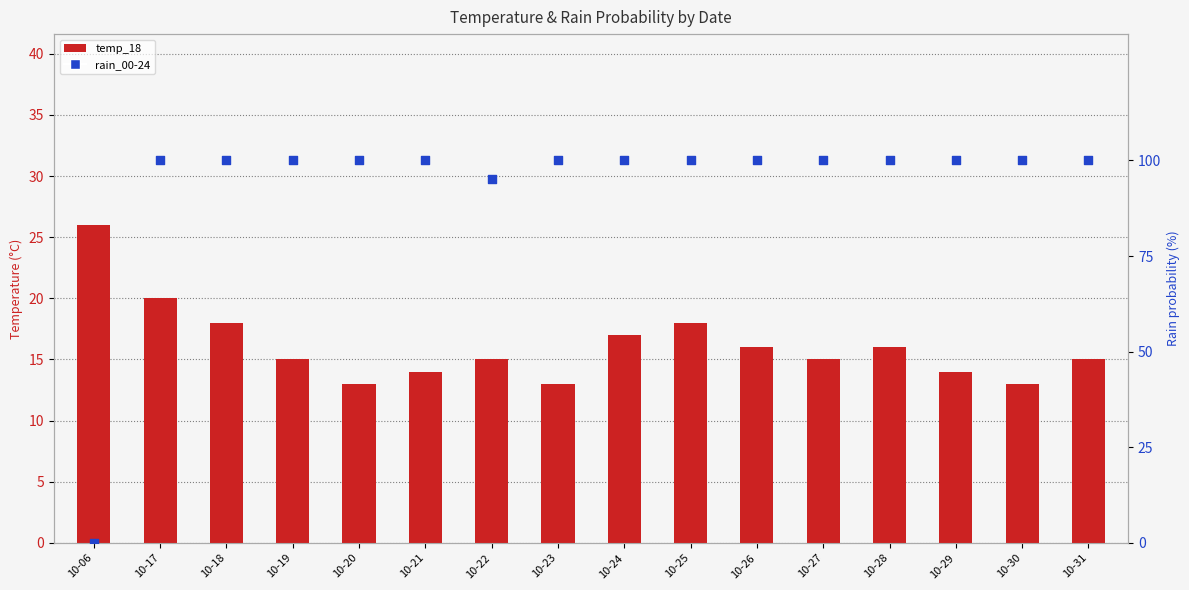

Which series contains the highest Y value?

rain_00-24